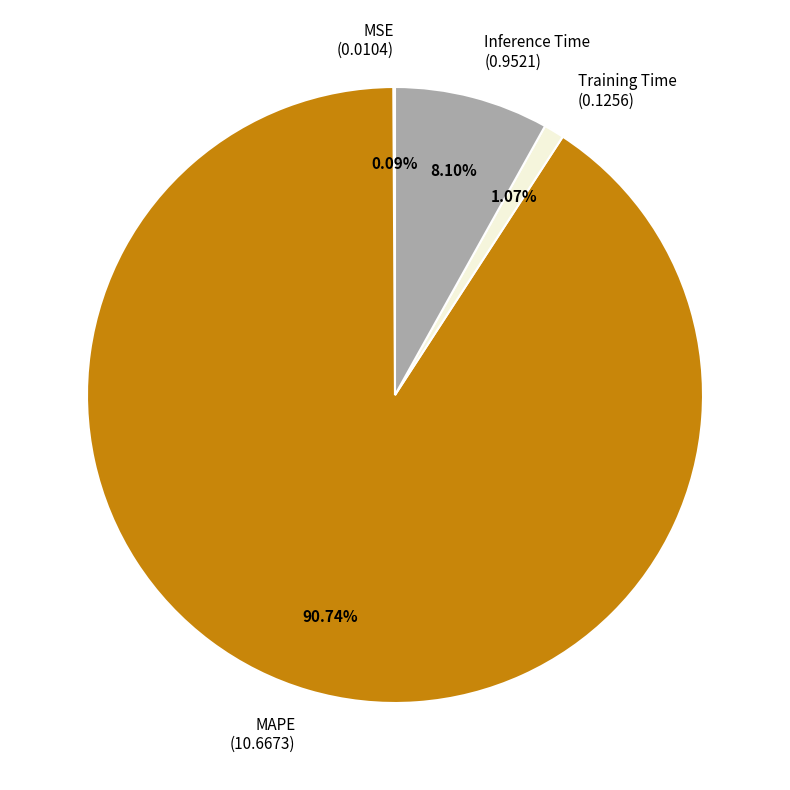

Which has a higher value, MAPE (10.6673) or Training Time (0.1256)?

MAPE (10.6673)